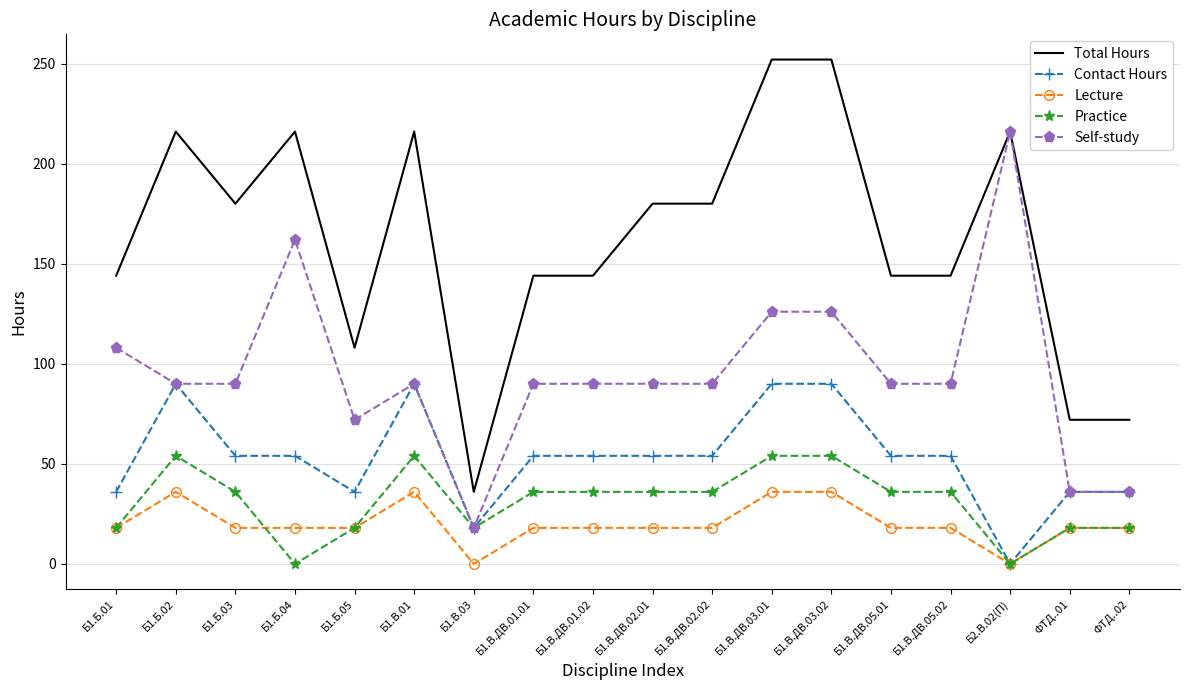

Which series changed the most between Б1.Б.02 and Б1.В.ДВ.01.02?

Total Hours